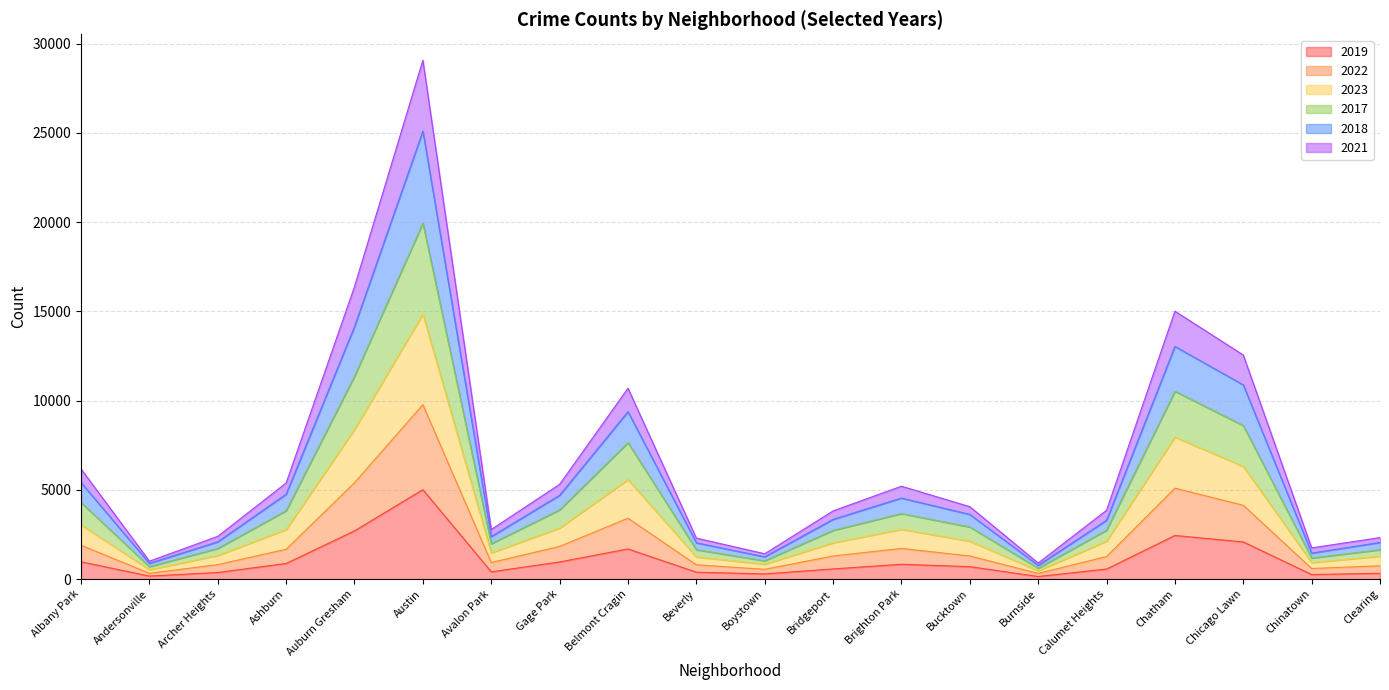

At which category does 2021 reach its first local valley?

Andersonville